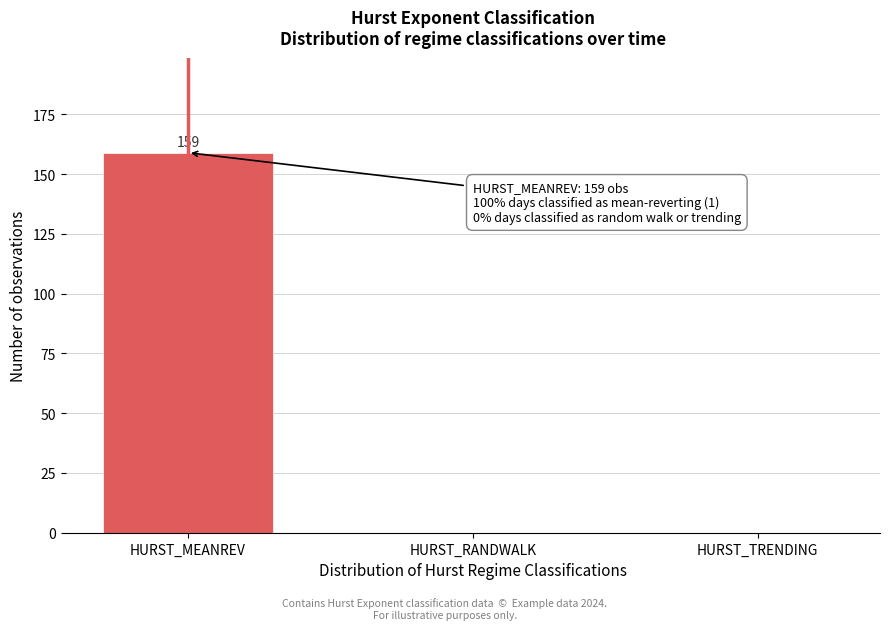

Reading right to left, list all the values displayed in this chart.

HURST_TRENDING=0	HURST_RANDWALK=0	HURST_MEANREV=159